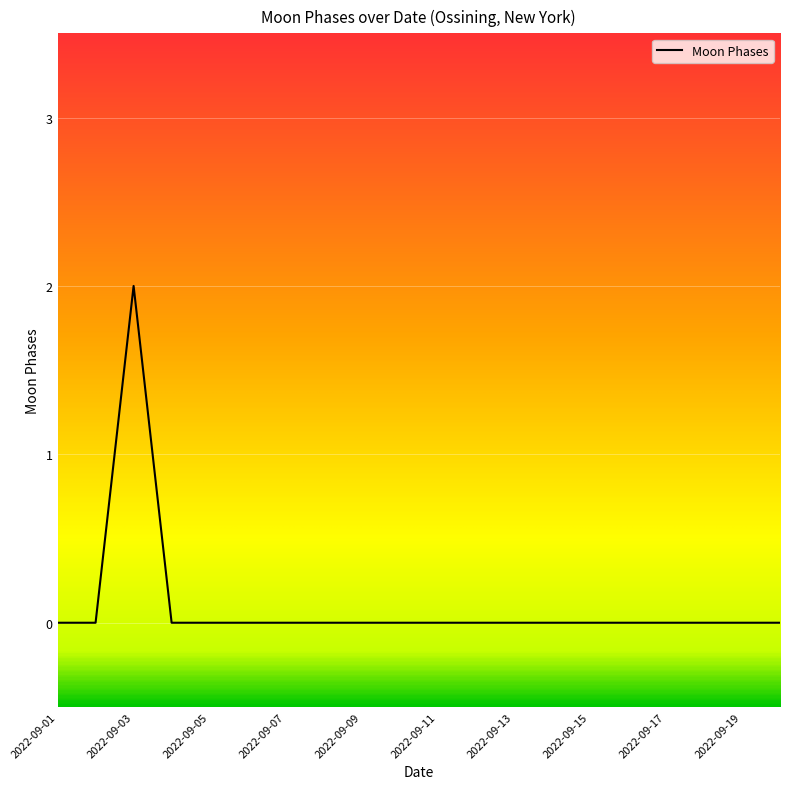

What is the greatest value displayed?

2